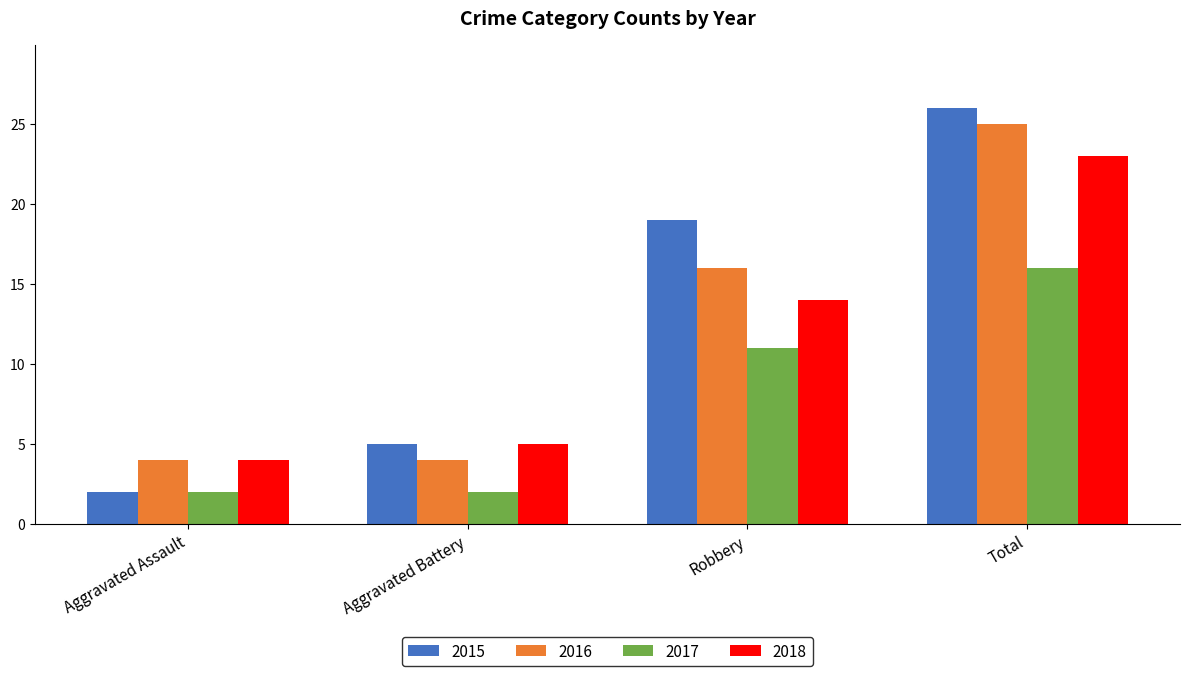

List the series in order of their peak value, highest first.

2015, 2016, 2018, 2017